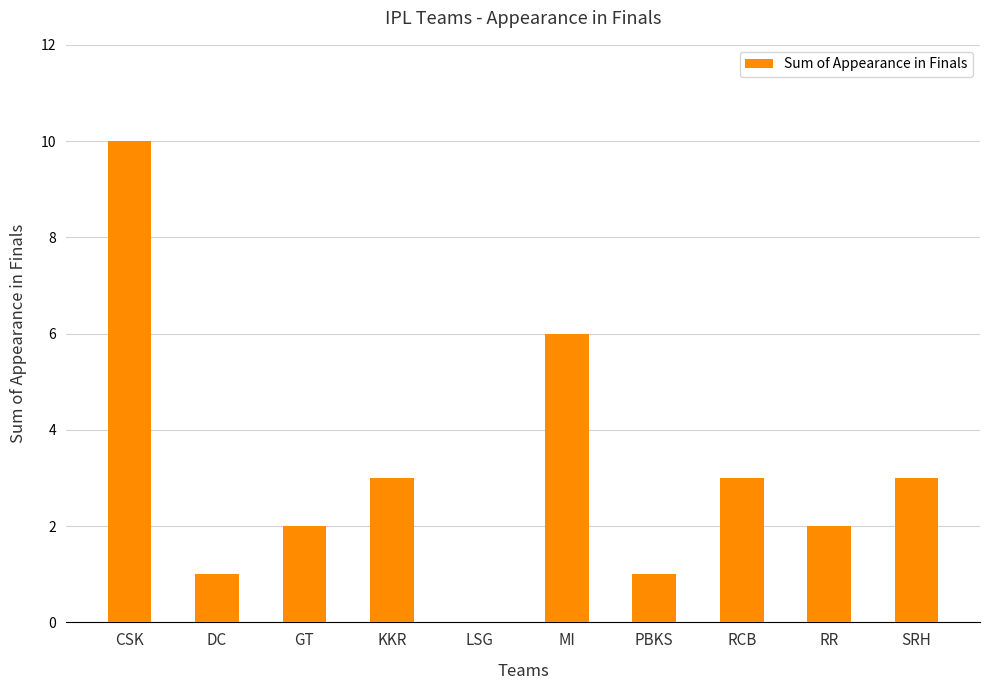

Reading right to left, what are all the values shown in this chart?

3	2	3	1	6	0	3	2	1	10